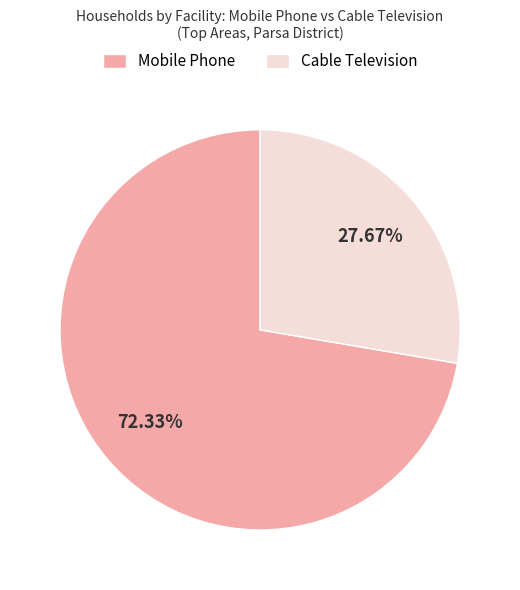

Approximately how many times larger is the value at Mobile Phone compared to Cable Television?

2.6